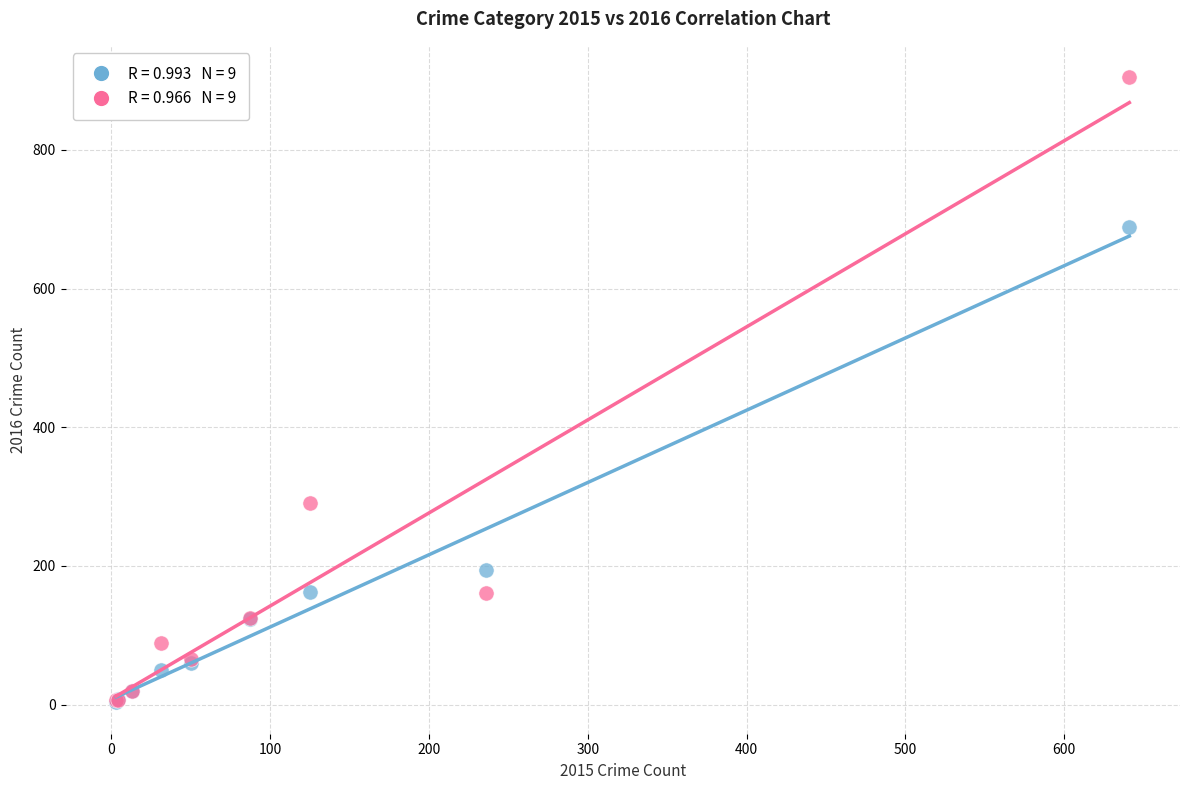

Across all series, what Y value is closest to 454?

291